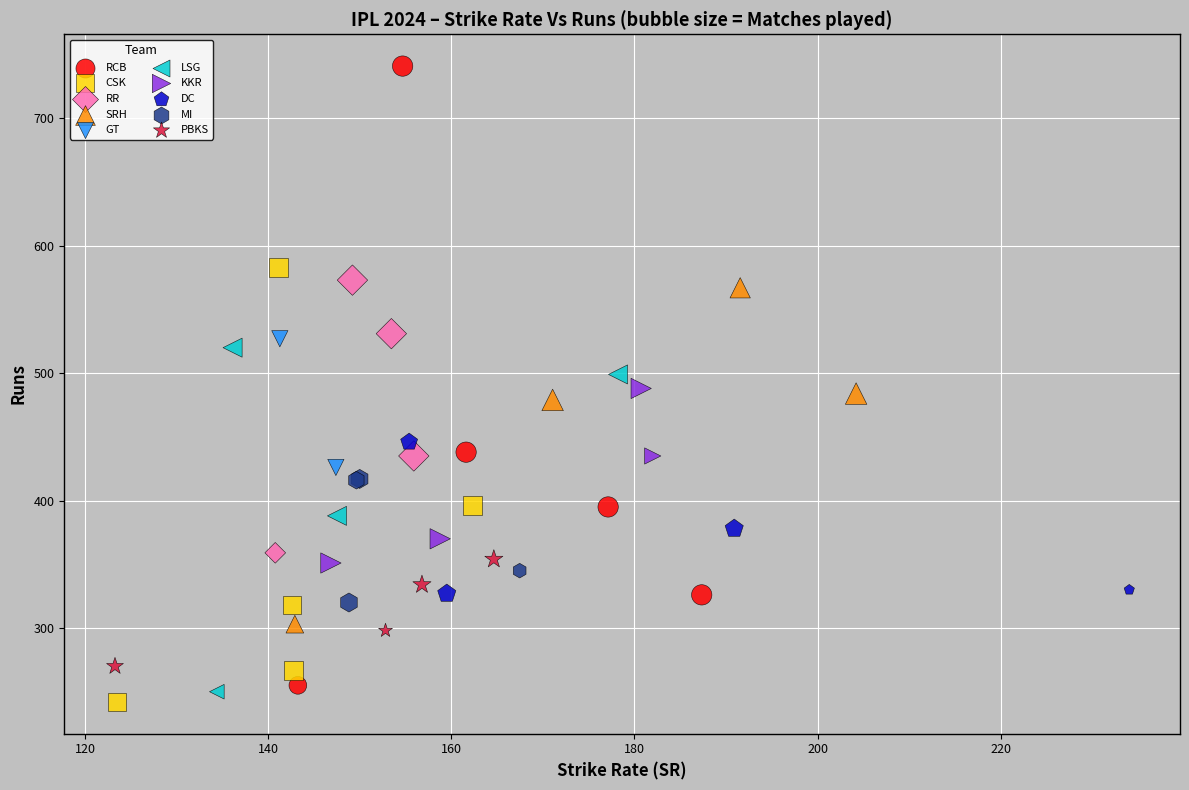

What are all the series names shown in the legend?

RCB, CSK, RR, SRH, GT, LSG, KKR, DC, MI, PBKS